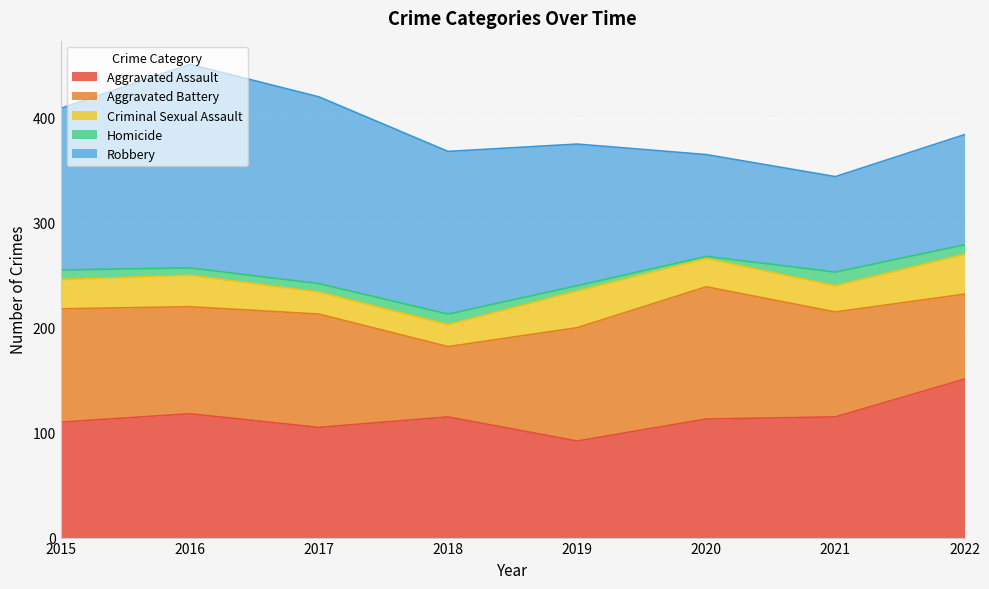

Where do Aggravated Assault and Aggravated Battery first cross each other?

2016 and 2017